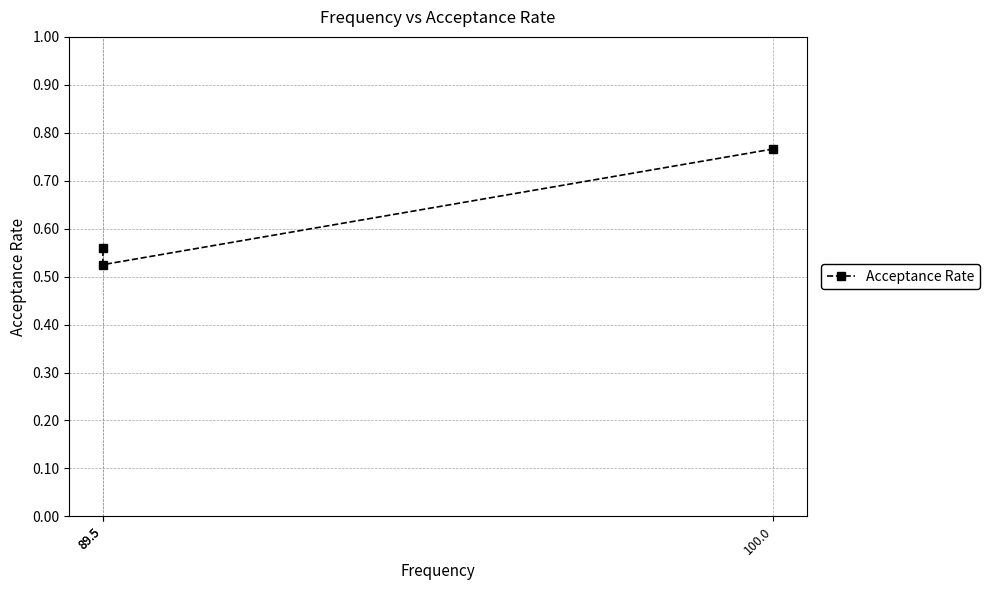

What is the change in value from 100.0 to 89.5?

-0.2